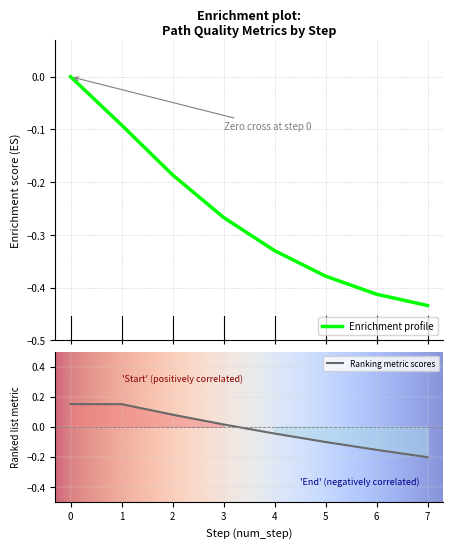

Is it true that Ranking metric scores equals 0.1 at 1?

False